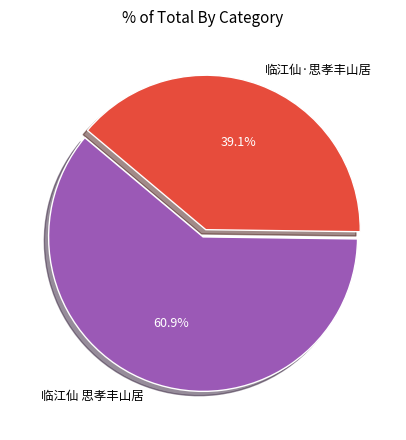

Between 临江仙 思孝丰山居 and 临江仙·思孝丰山居, which is larger?

临江仙 思孝丰山居